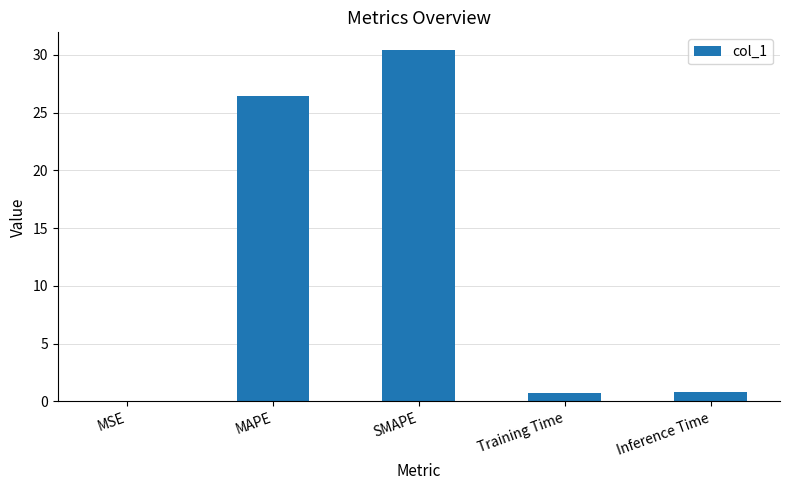

Are the bars horizontal?

No